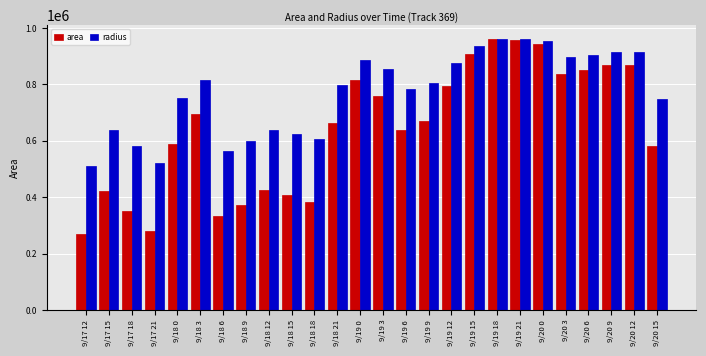

Which series has the largest total across all categories?

radius